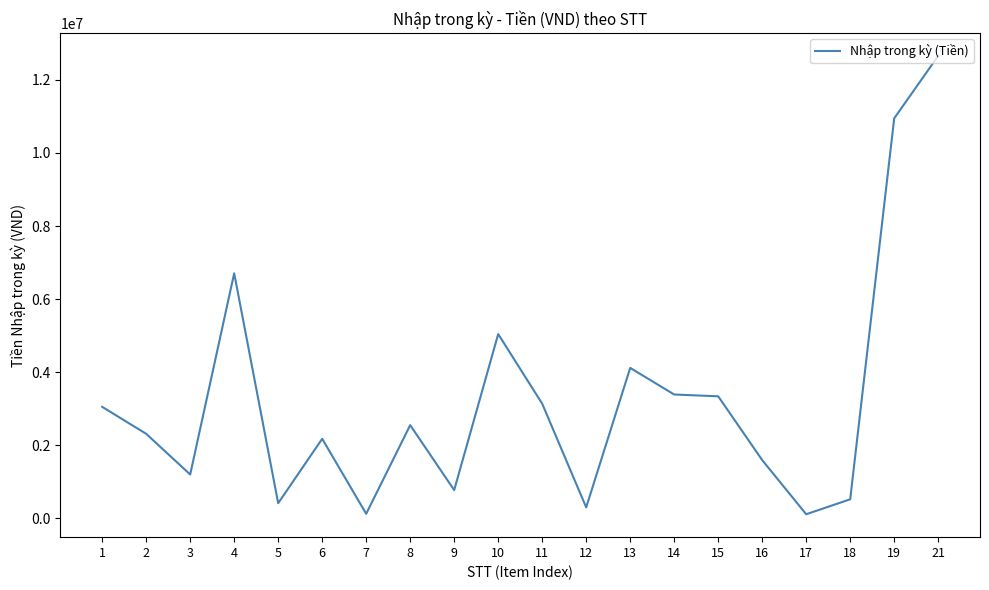

What is the sum of the values at 17 and 4?

6820450